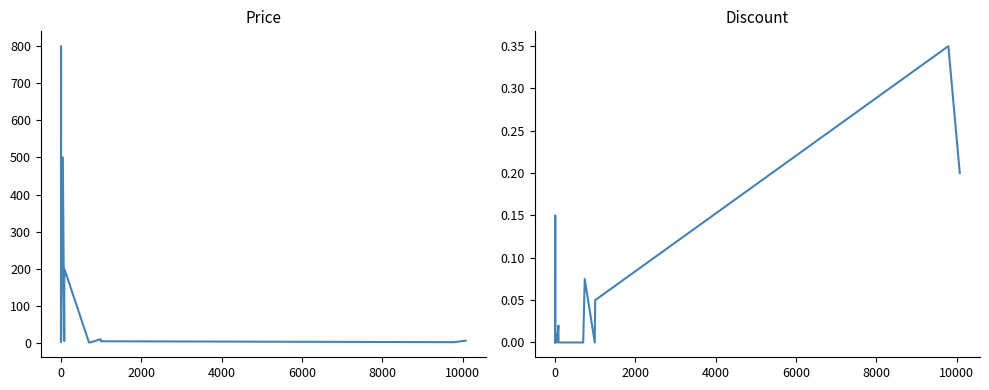

How many values in the Price series are below 5?

5